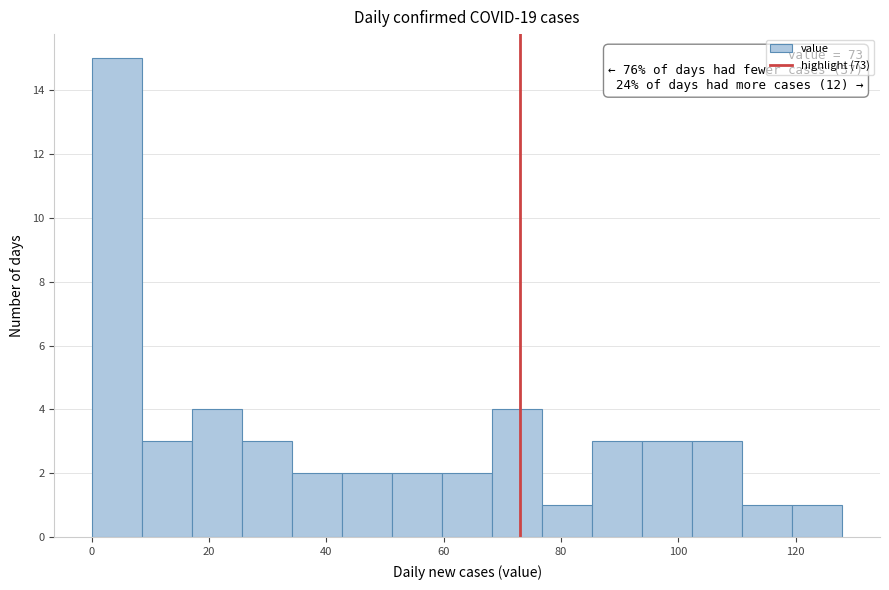

Over which range of the x-axis is the bar tallest?

0 to 8